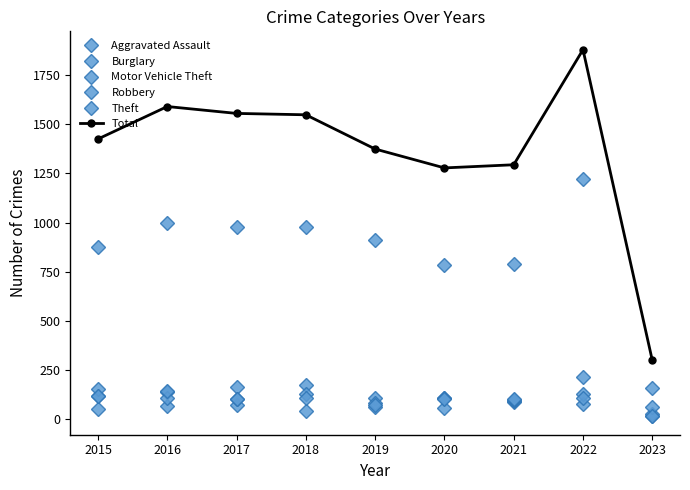

Between 2016 and 2022, which series saw the biggest shift?

Total